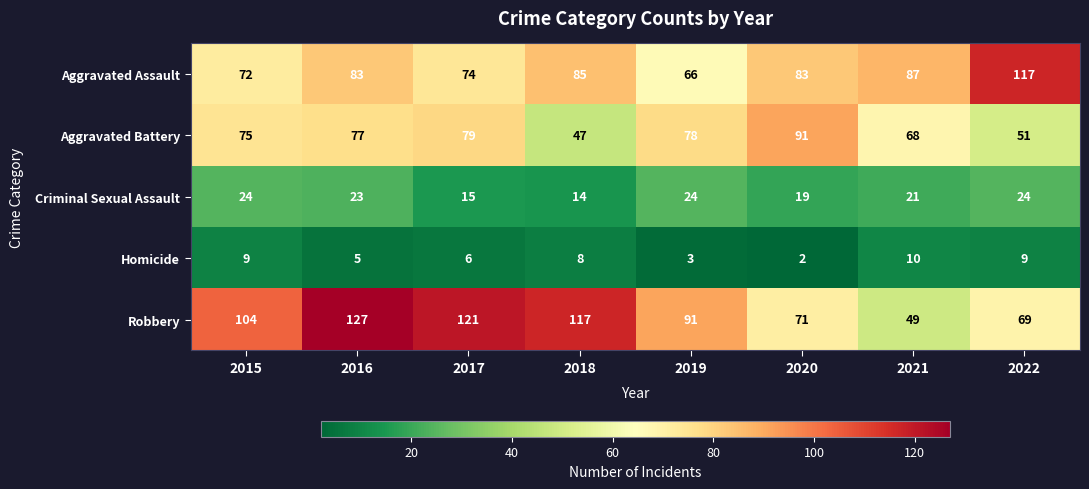

Is it true that Homicide equals 10 at 2021?

True